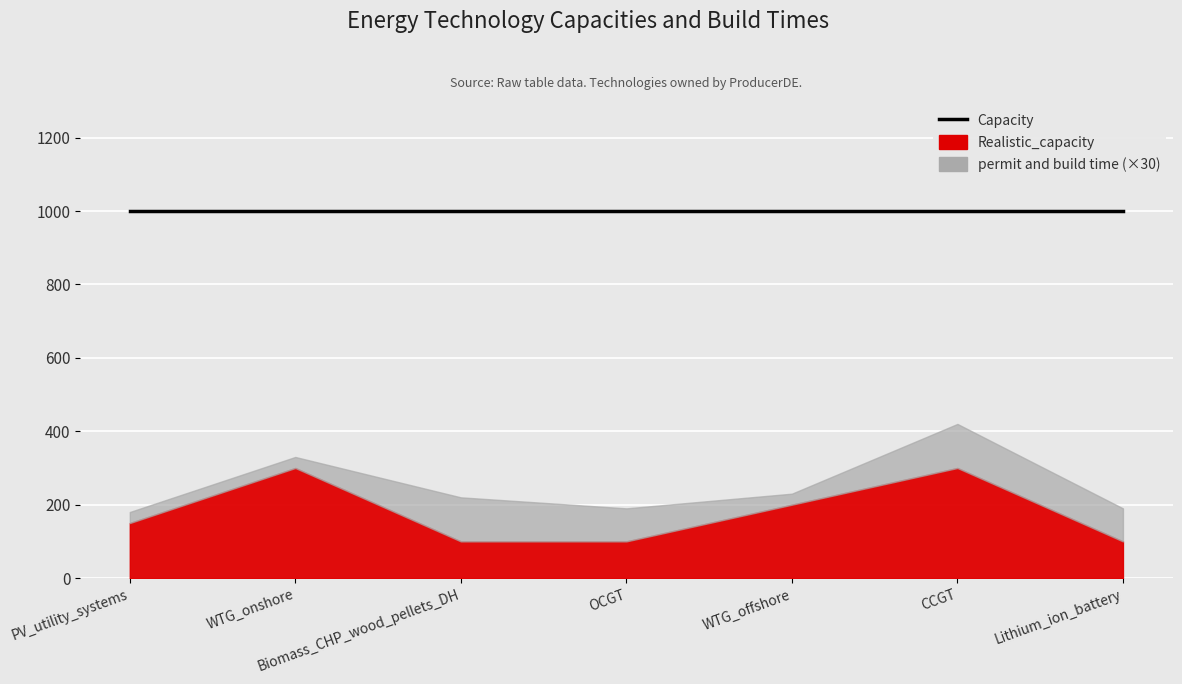

What is the difference between the Realistic_capacity values at WTG_offshore and WTG_onshore?

100